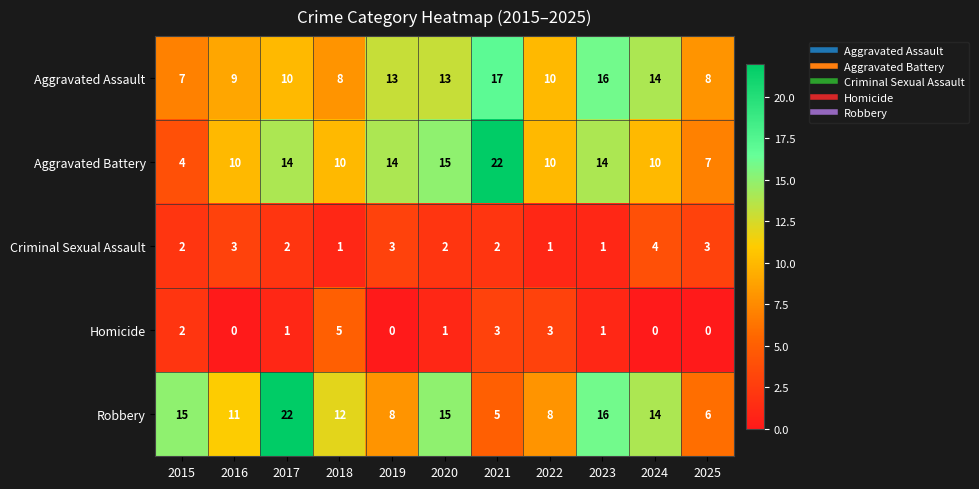

What is the total value across all series at 2015?

30